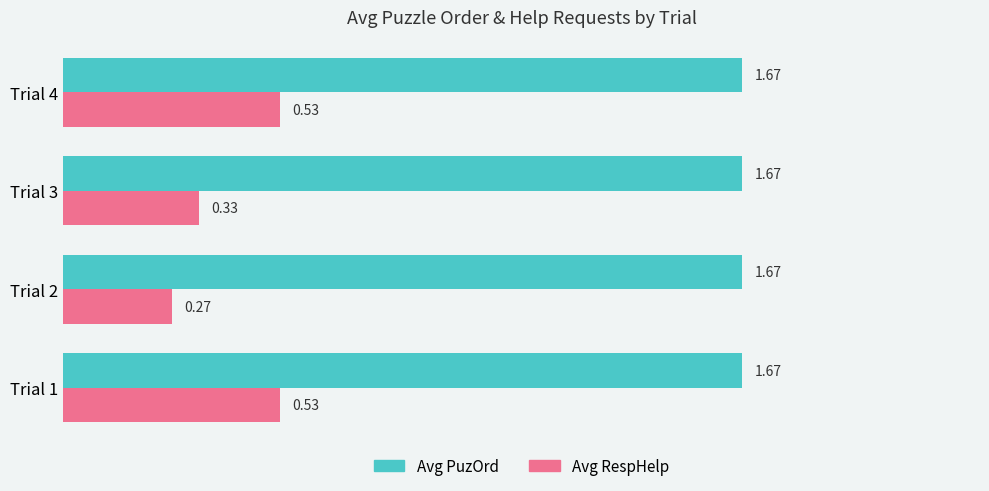

What is the total value across all series at Trial 1?

2.2